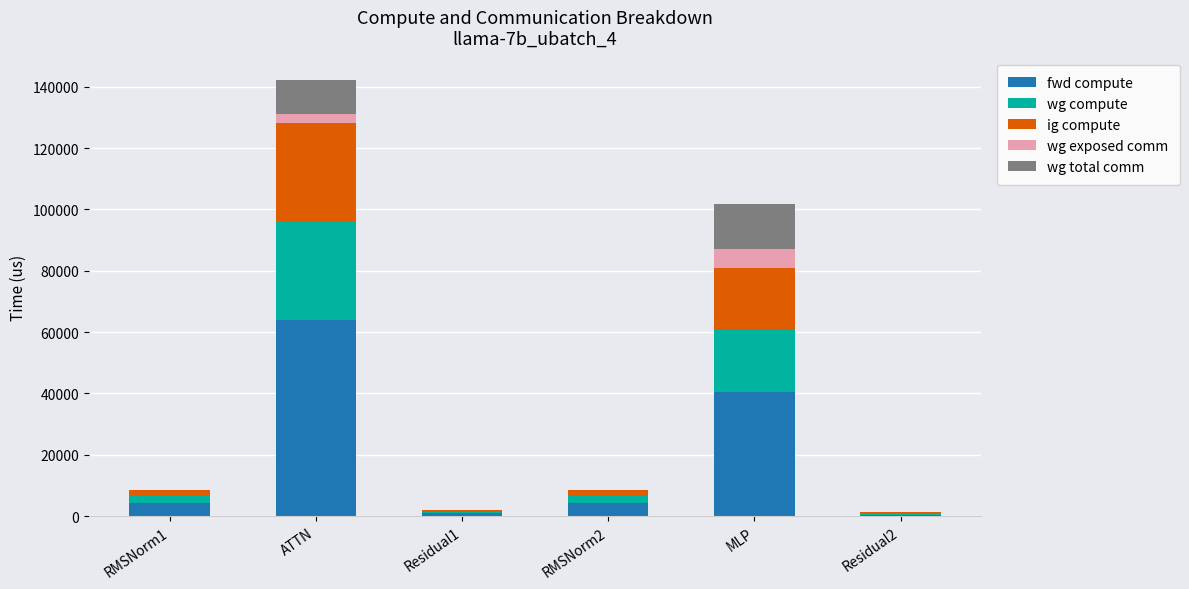

What is the maximum value for fwd compute?

64023.8